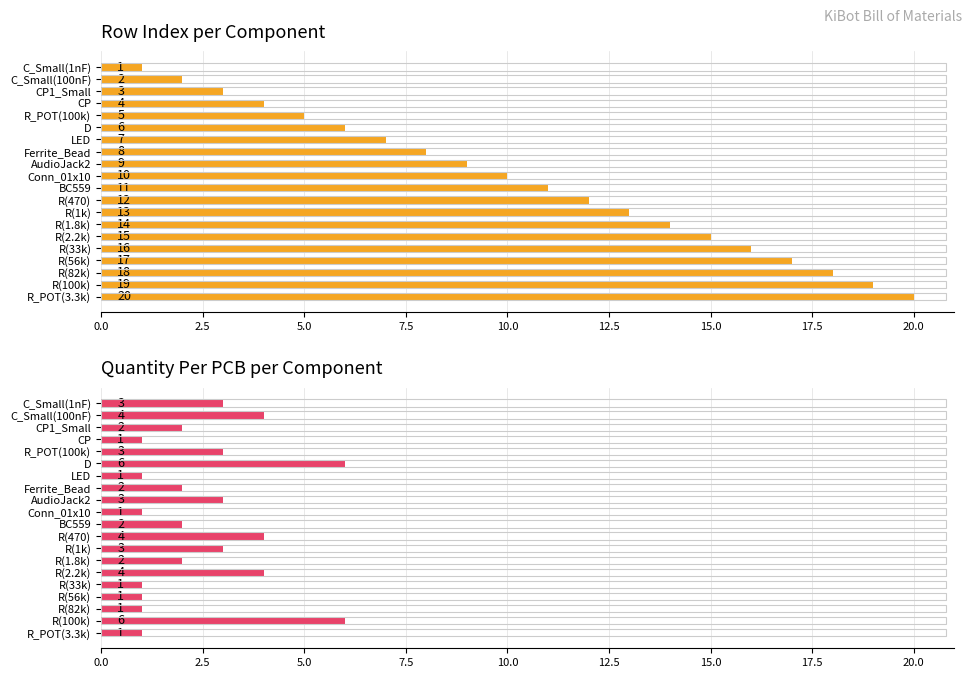

Is the value of Row Index per Component at R(2.2k) greater than the value of Quantity Per PCB per Component at R(1k)?

Yes